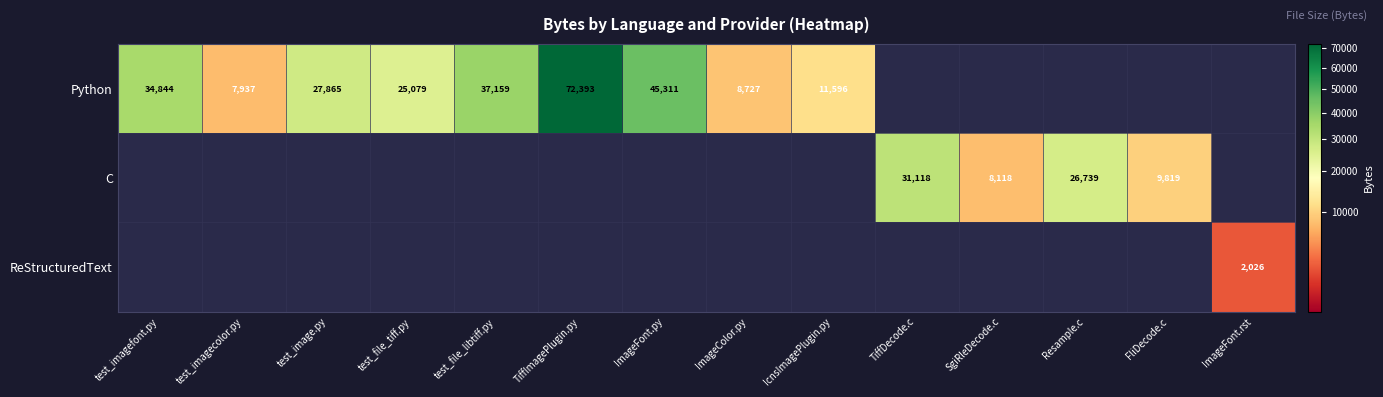

Which has a higher value, ImageFont.py or test_image.py?

ImageFont.py